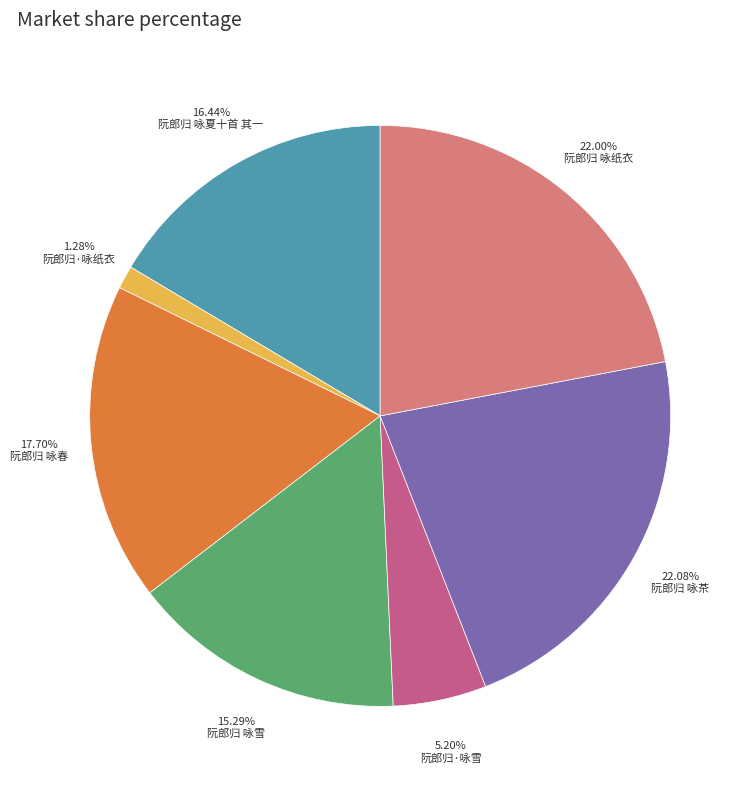

True or false: 阮郎归 咏春 accounts for 18% of the total.

True